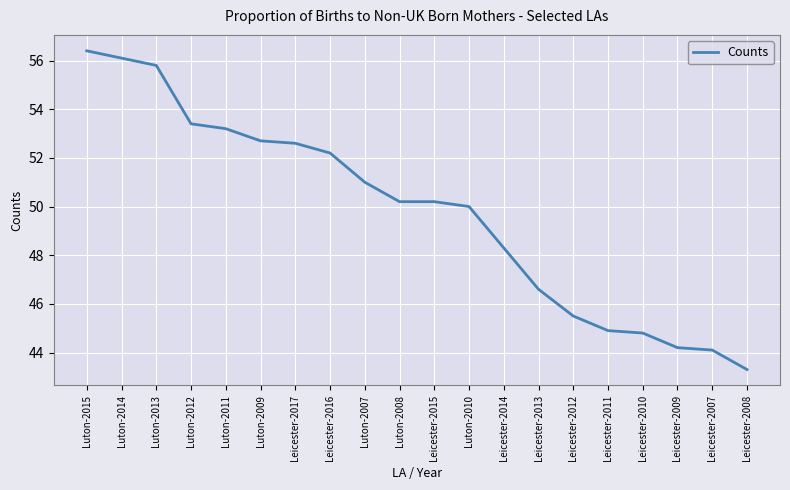

What position from the left is Leicester-2017?

7